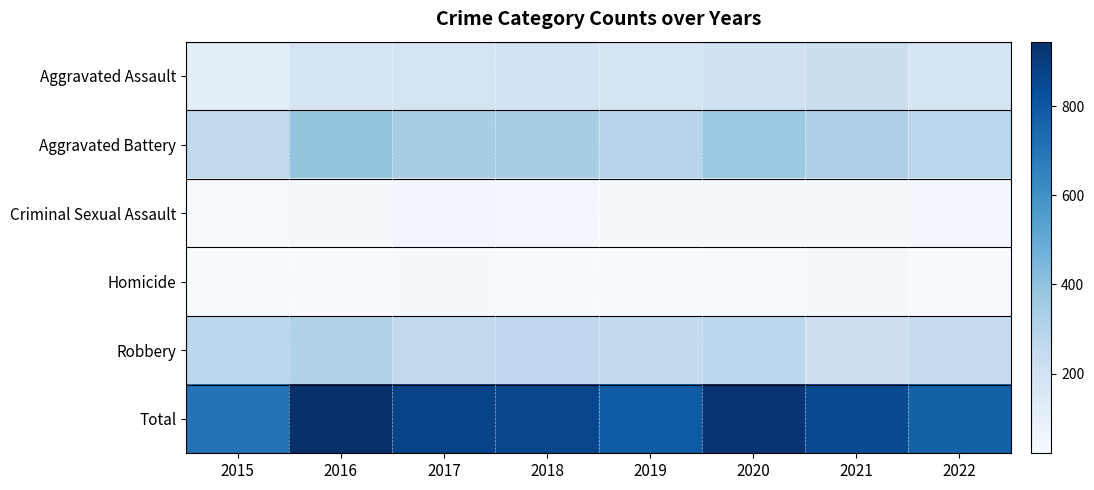

Reading right to left, what are all the values shown in this chart?

Aggravated Assault: 2022=175	2021=228	2020=206	2019=184	2018=189	2017=185	2016=184	2015=113
Aggravated Battery: 2022=283	2021=323	2020=372	2019=295	2018=336	2017=341	2016=386	2015=265
Criminal Sexual Assault: 2022=49	2021=41	2020=40	2019=35	2018=45	2017=50	2016=40	2015=28
Homicide: 2022=22	2021=40	2020=27	2019=21	2018=24	2017=34	2016=24	2015=21
Robbery: 2022=241	2021=217	2020=279	2019=256	2018=268	2017=265	2016=311	2015=279
Total: 2022=770	2021=849	2020=924	2019=791	2018=862	2017=875	2016=945	2015=706